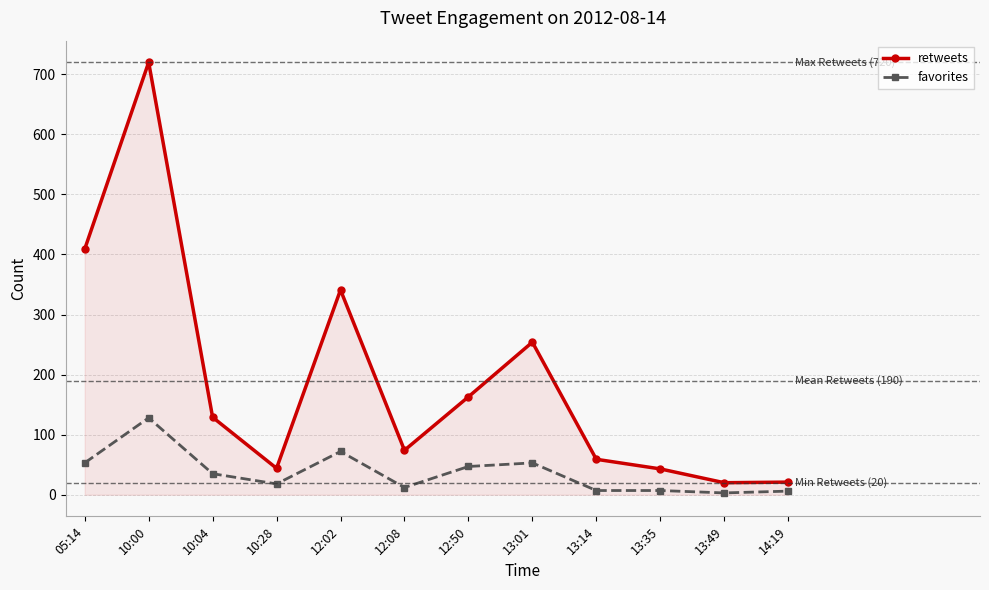

True or false: favorites and retweets intersect in this chart.

False